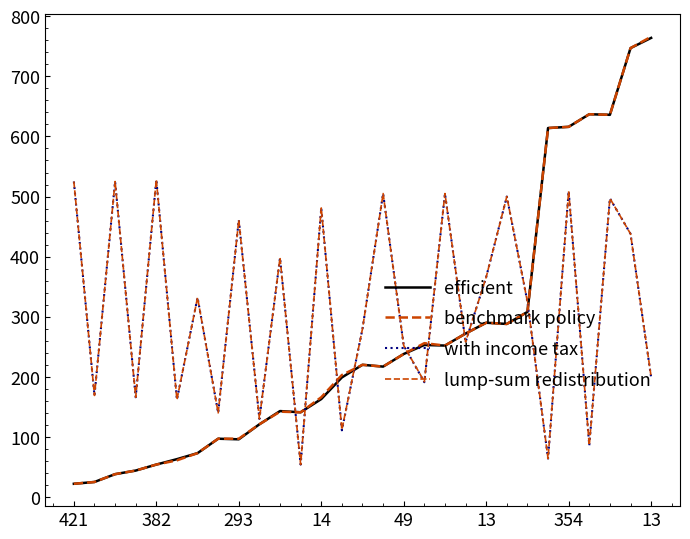

At which label does with income tax reach its minimum?

11